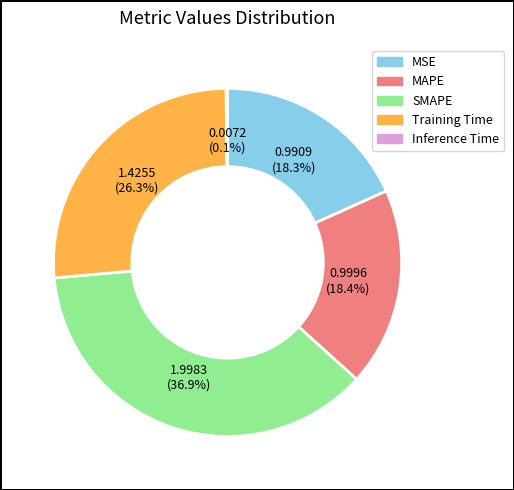

The Training Time slice represents 26% of the pie. True or false?

True